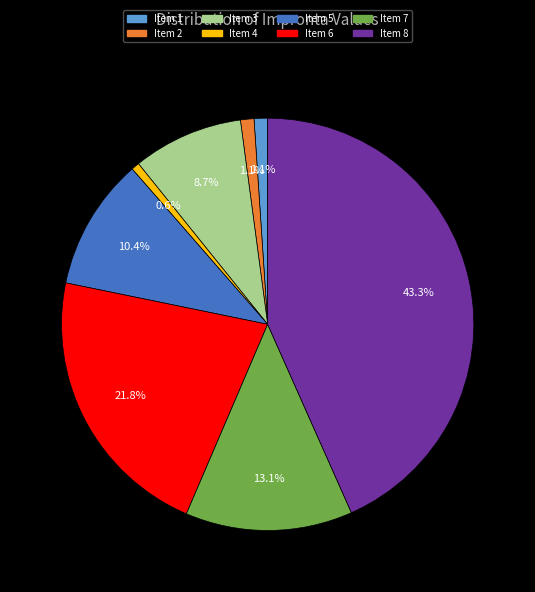

Count the number of slices in the pie.

8